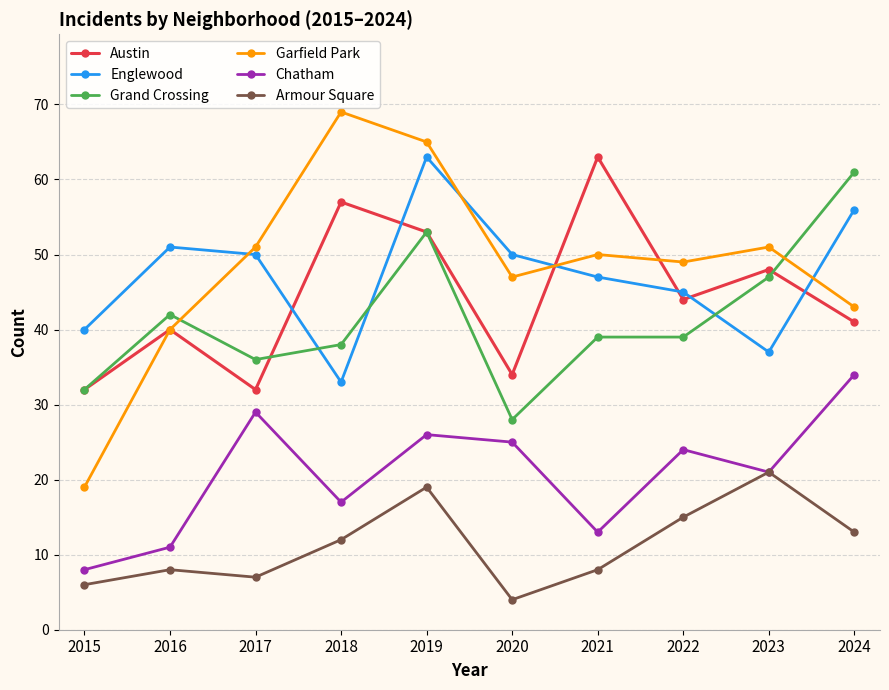

True or false: Garfield Park has a value of 24 at 2018.

False